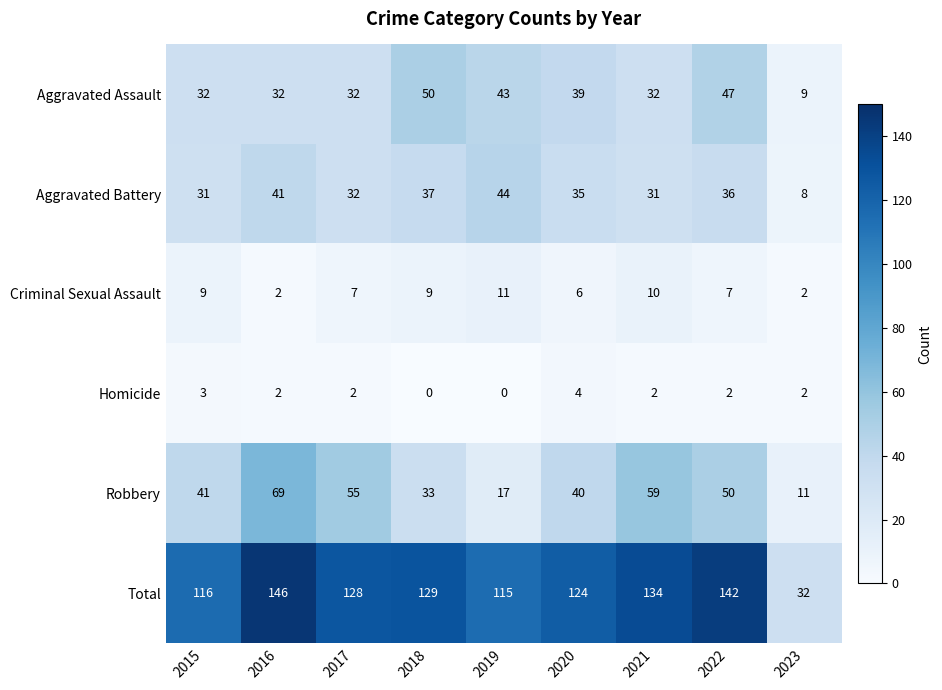

Is it true that Robbery equals 59 at 2021?

True